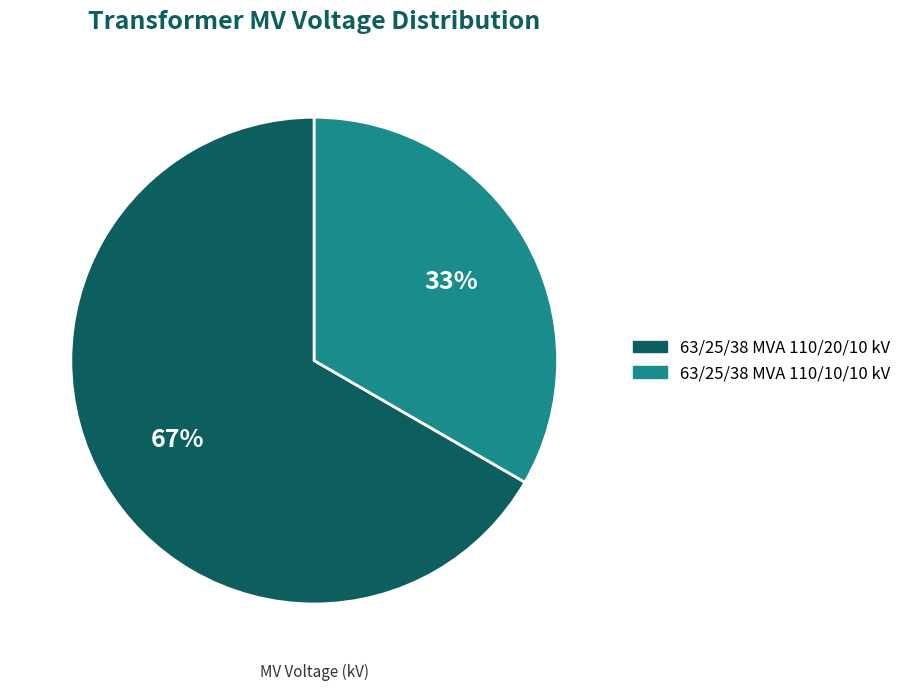

Is 63/25/38 MVA 110/20/10 kV the majority of the pie?

Yes